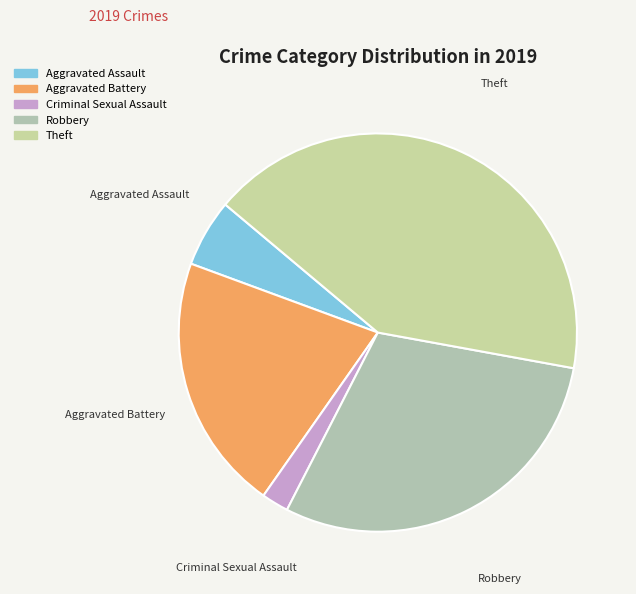

Which slice is the smallest?

Criminal Sexual Assault